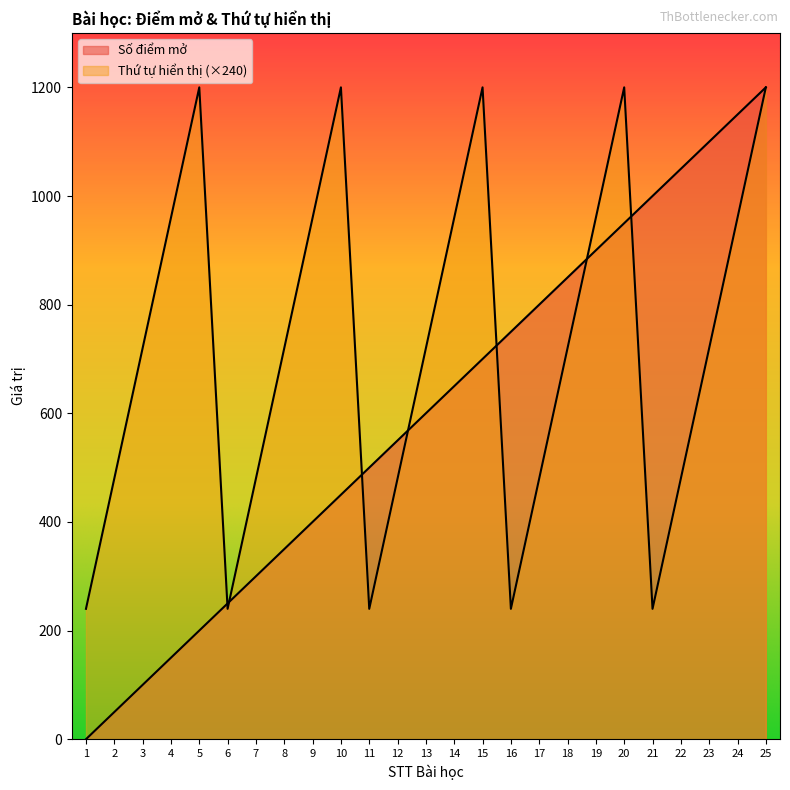

Does the chart display data point markers on the line(s)?

No